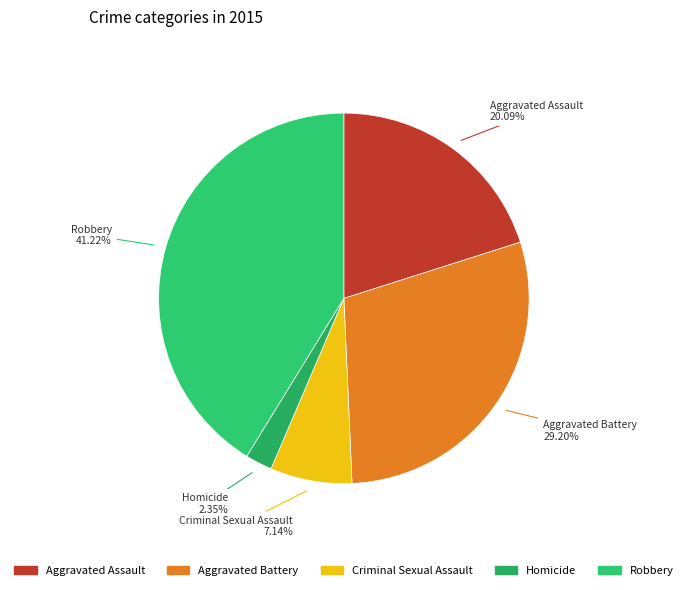

Rank the categories by value from lowest to highest.

Homicide, Criminal Sexual Assault, Aggravated Assault, Aggravated Battery, Robbery